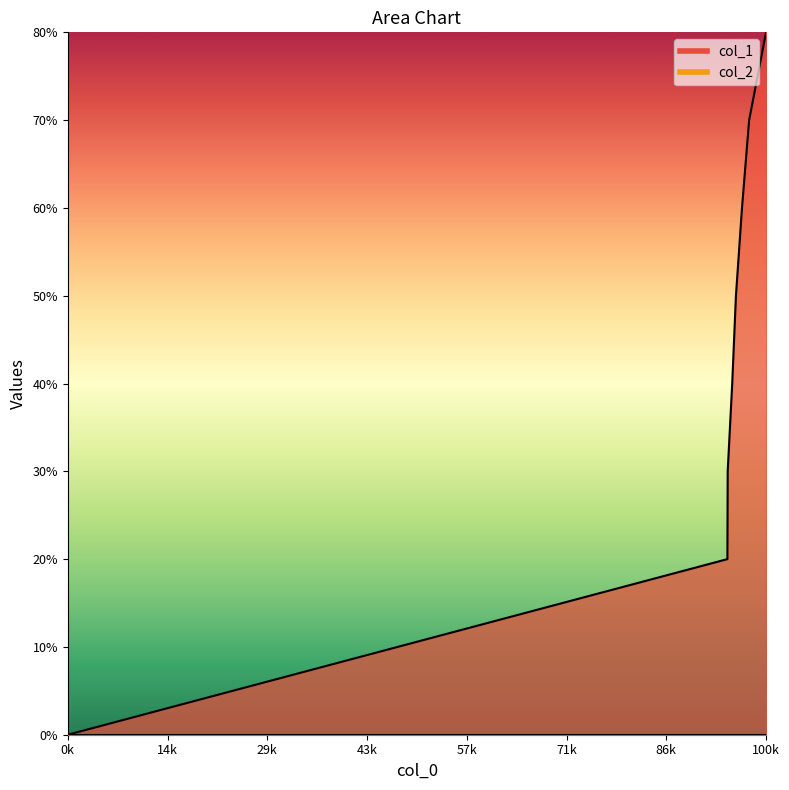

How many values are between 3 and 7?

5